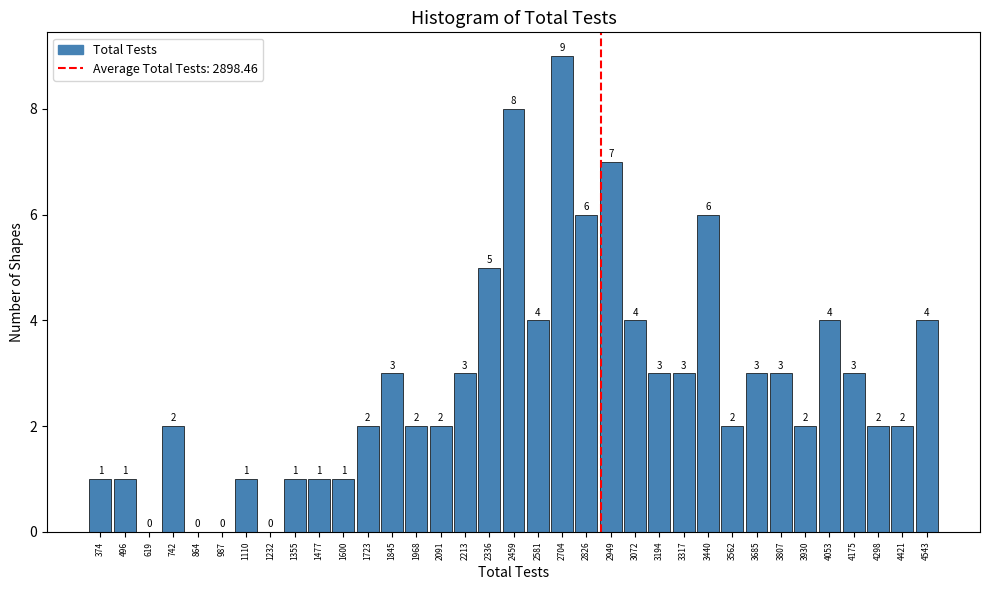

How tall is the bar that spans 3020 to 3140 on the x-axis? The bar edges are not printed on the chart, so give them approximately, as read against the axis.

4